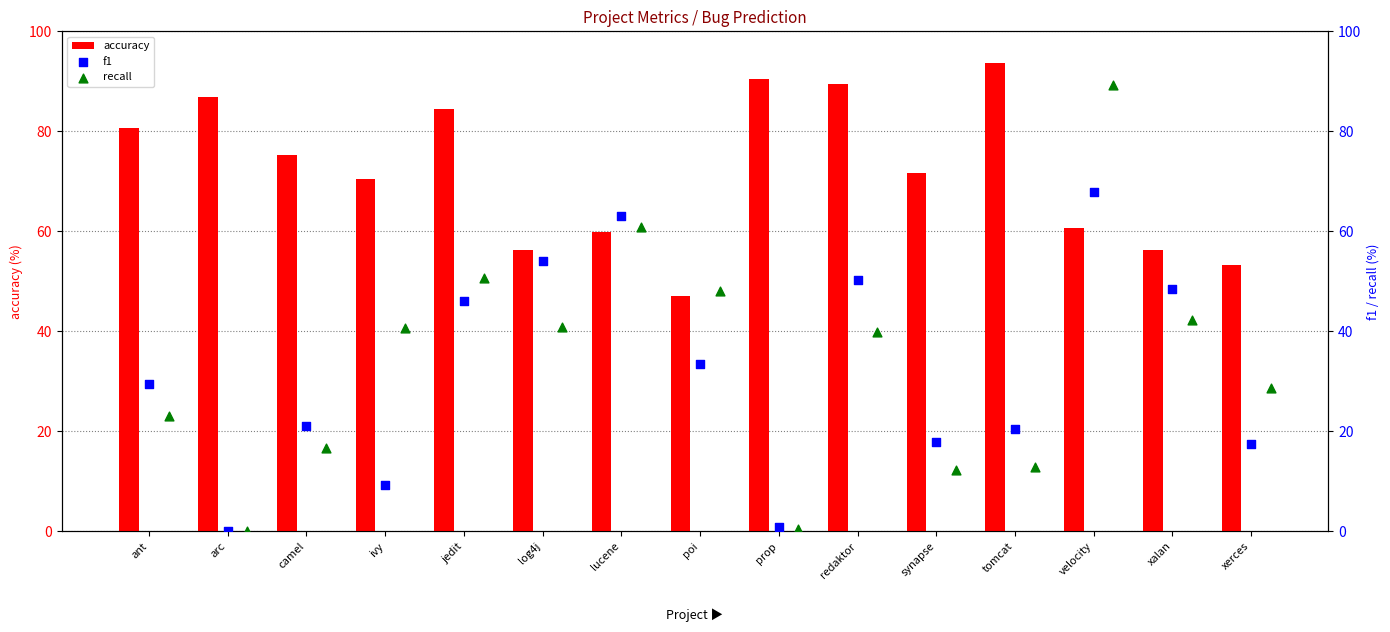

Which series contains the highest Y value?

accuracy